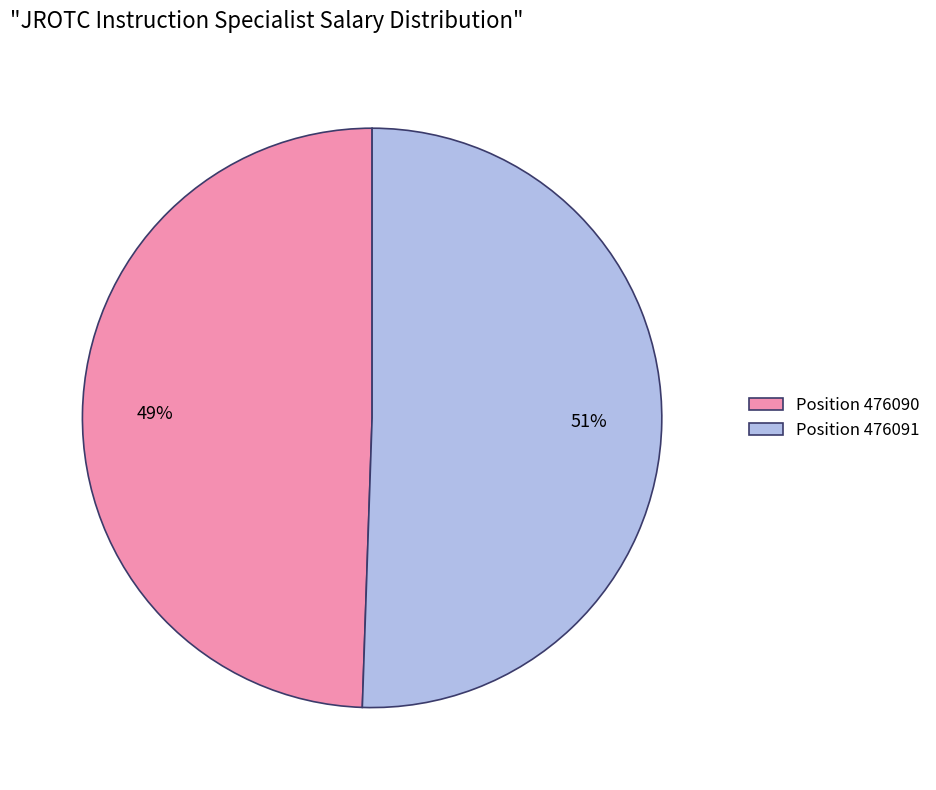

How many slices are in this pie chart?

2